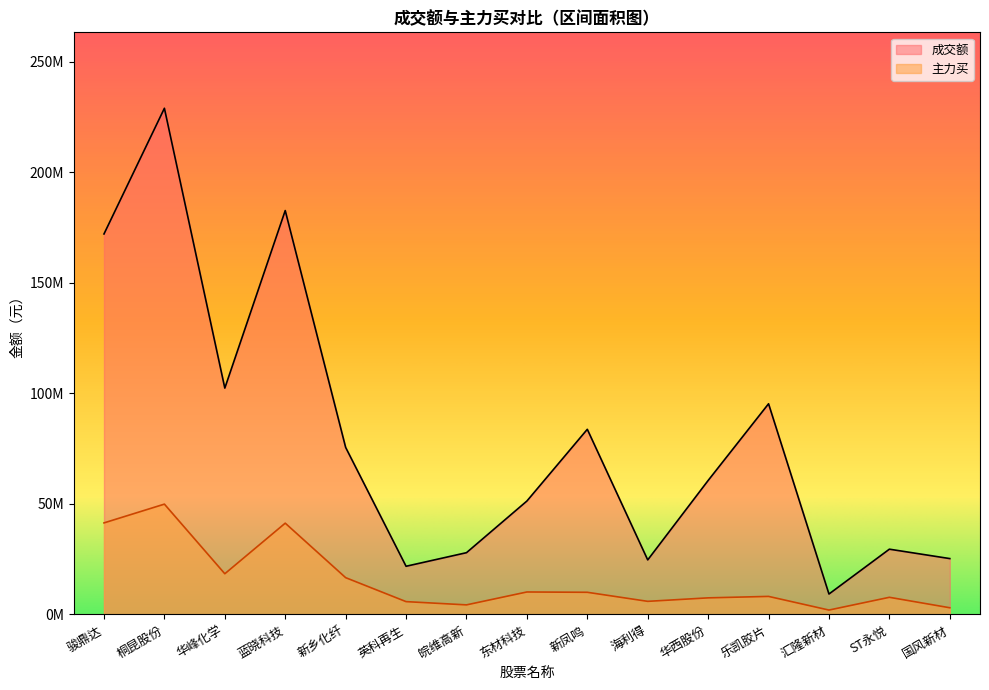

Rank the series at 华峰化学 from highest to lowest value.

成交额, 主力买